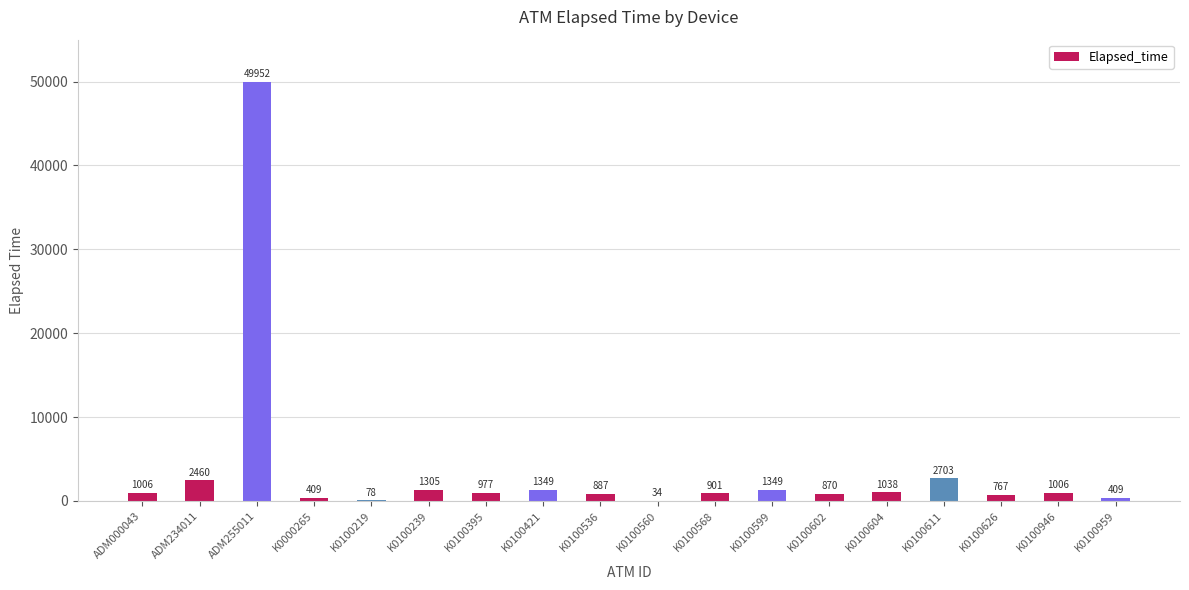

The value at K0100536 is 887. True or false?

True